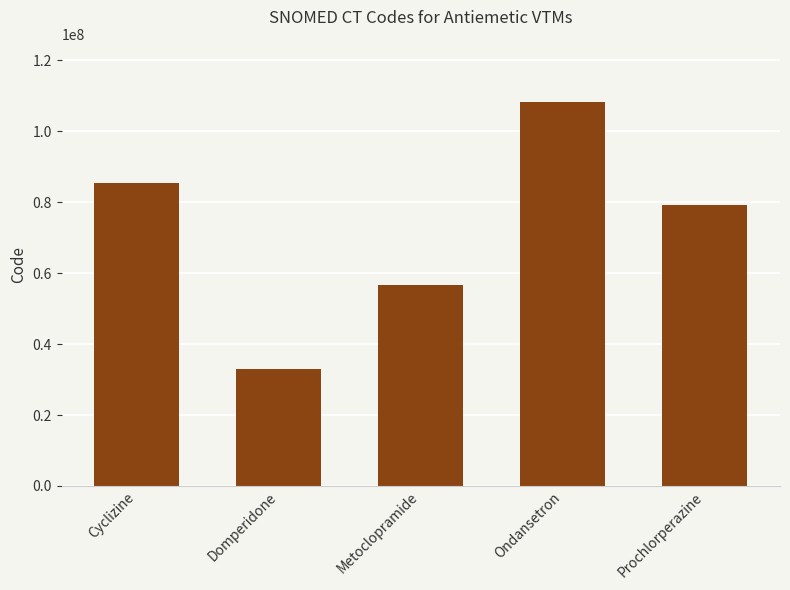

What is the average value?

72481005